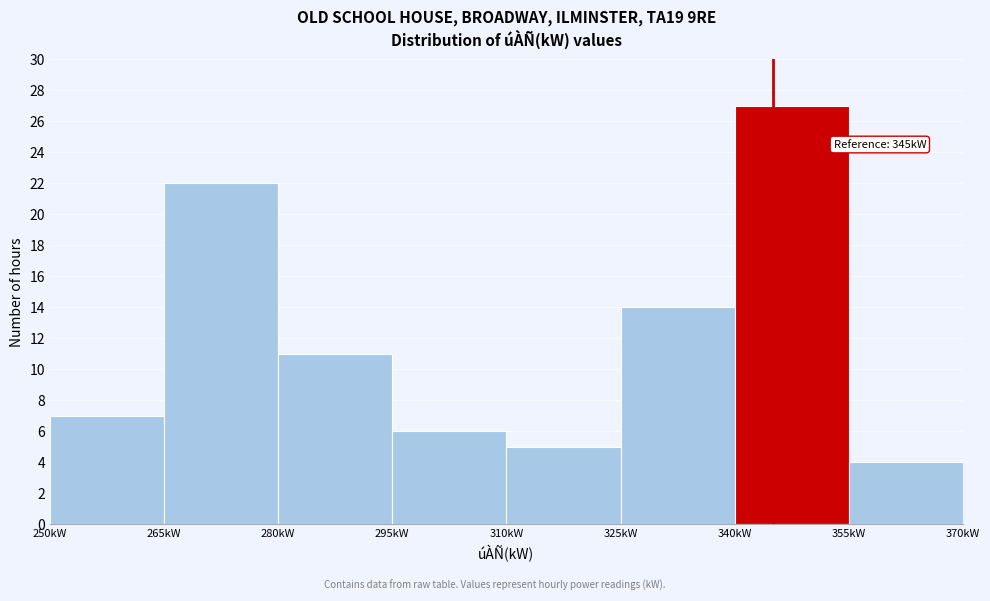

Over which range of the x-axis is the bar tallest?

340 to 355